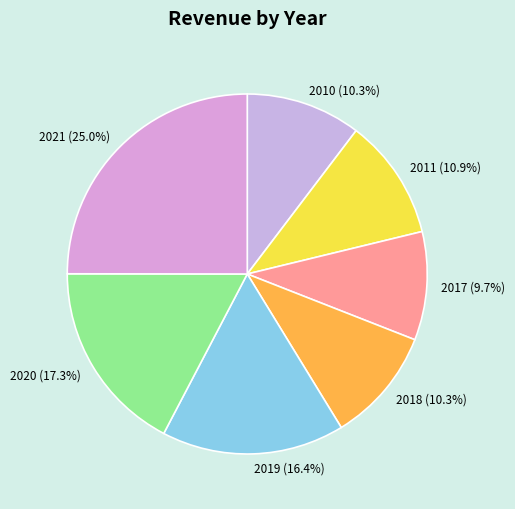

The 2018 slice represents 10% of the pie. True or false?

True